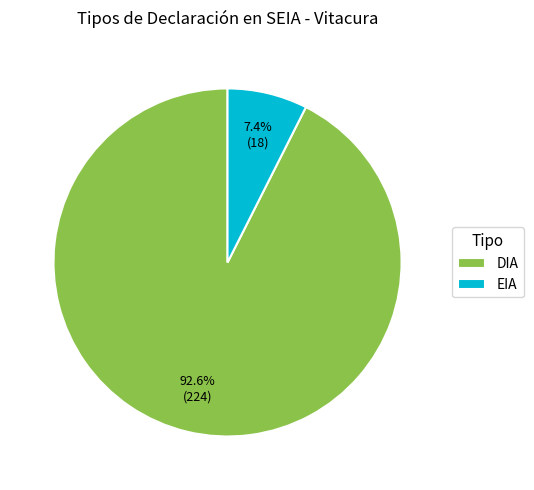

Which slice is the largest?

DIA